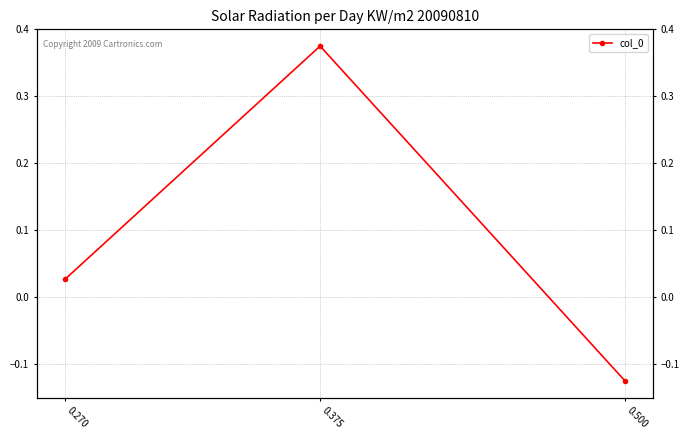

Reading right to left, extract all data points from this chart.

0.270=0.0	0.375=0.4	0.500=-0.1